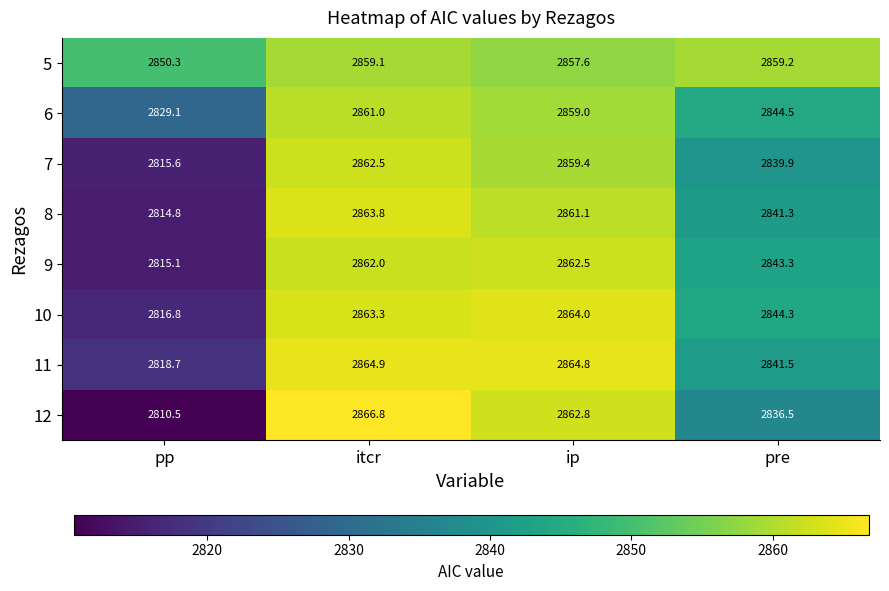

Which series has the largest range (max minus min)?

12